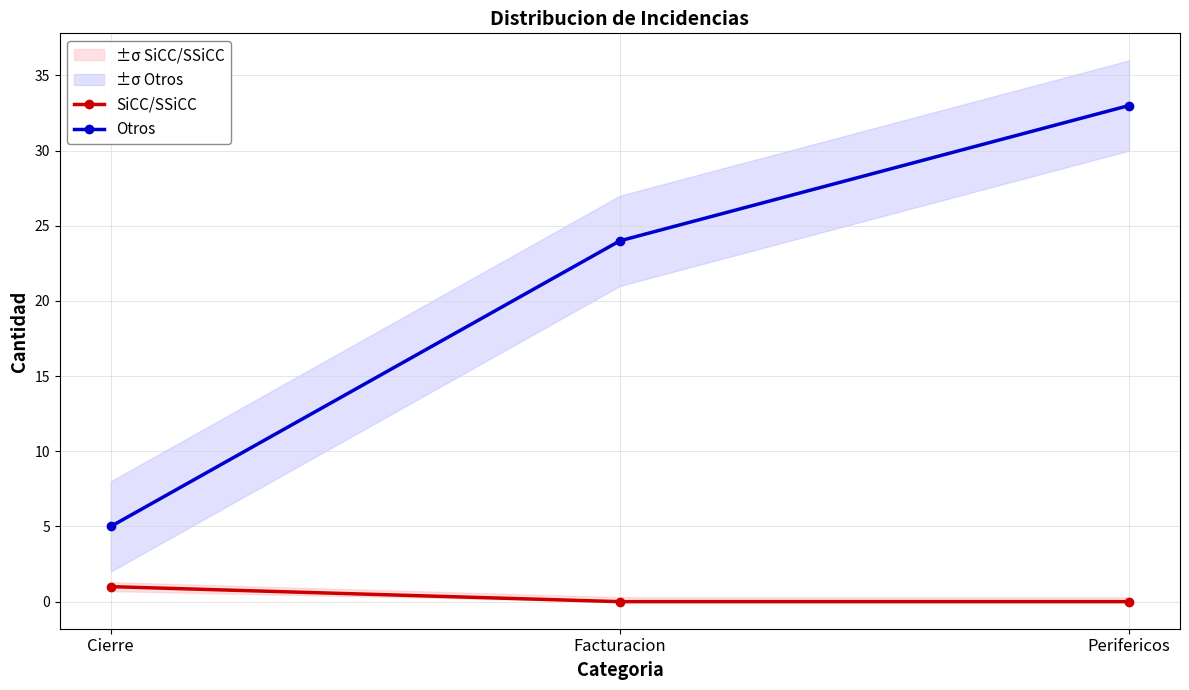

At how many categories does at least one series exceed 9?

2